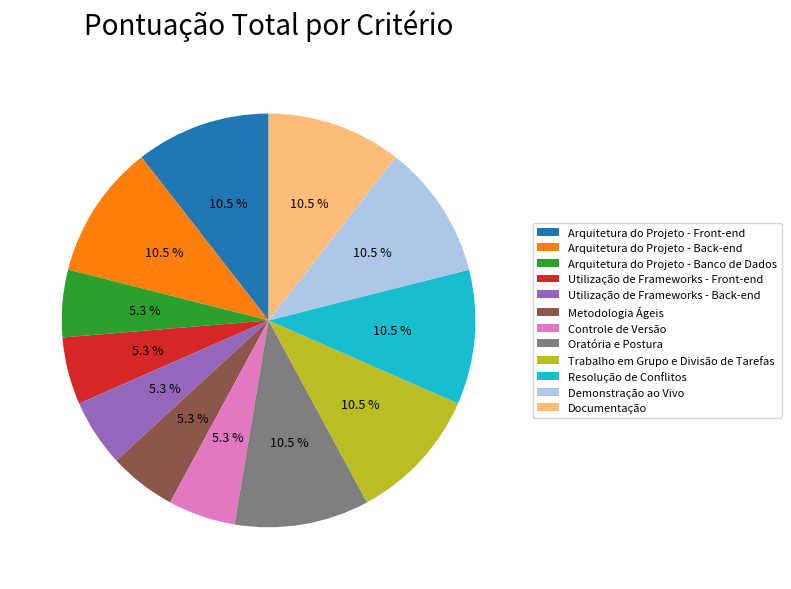

What is the ratio of the value at Trabalho em Grupo e Divisão de Tarefas to the value at Oratória e Postura?

1.0